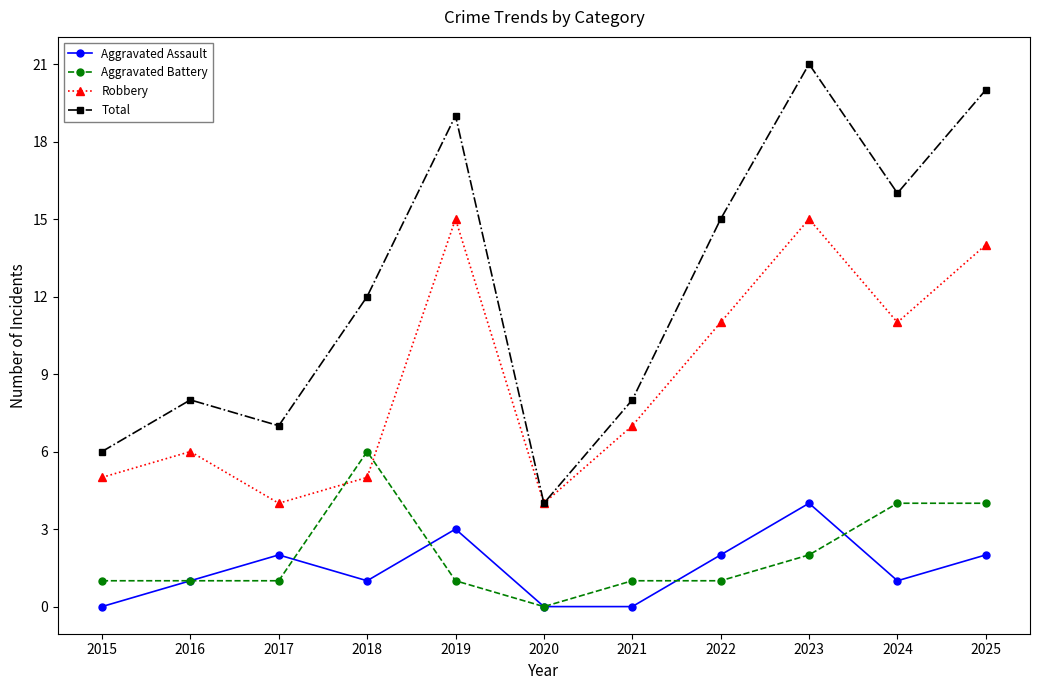

What value does the Aggravated Assault series have at 2019?

3